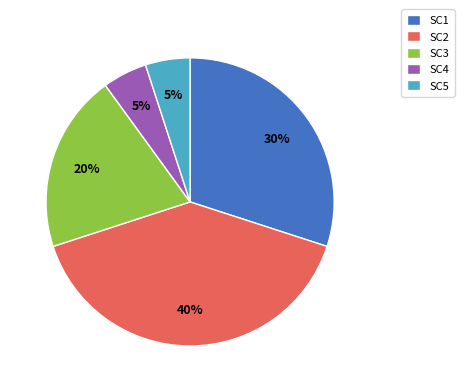

To the nearest percent, what portion does SC1 represent?

30%